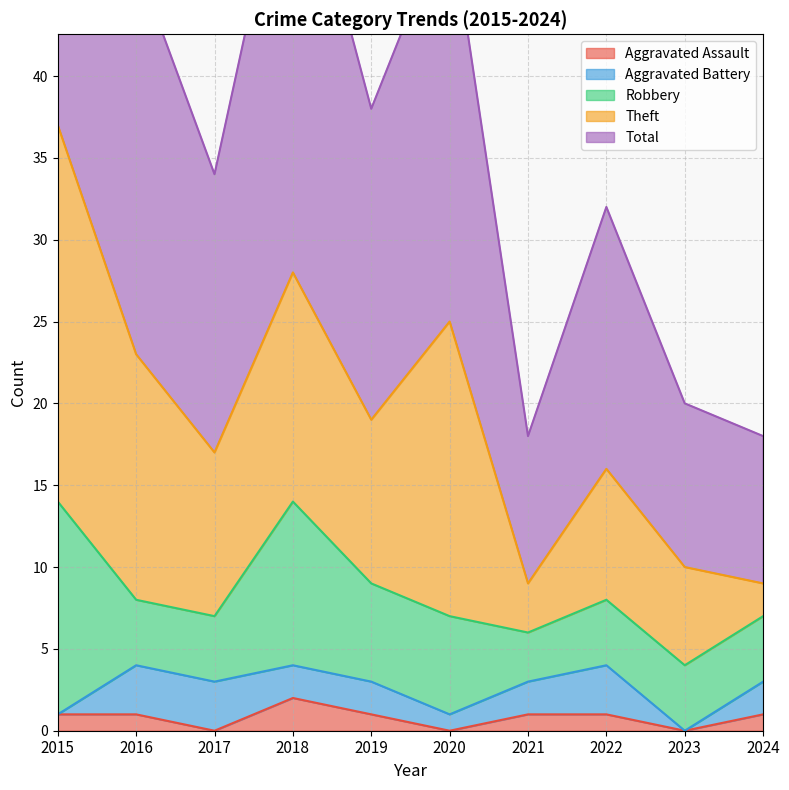

Is it true that Theft equals 15 at 2017?

False